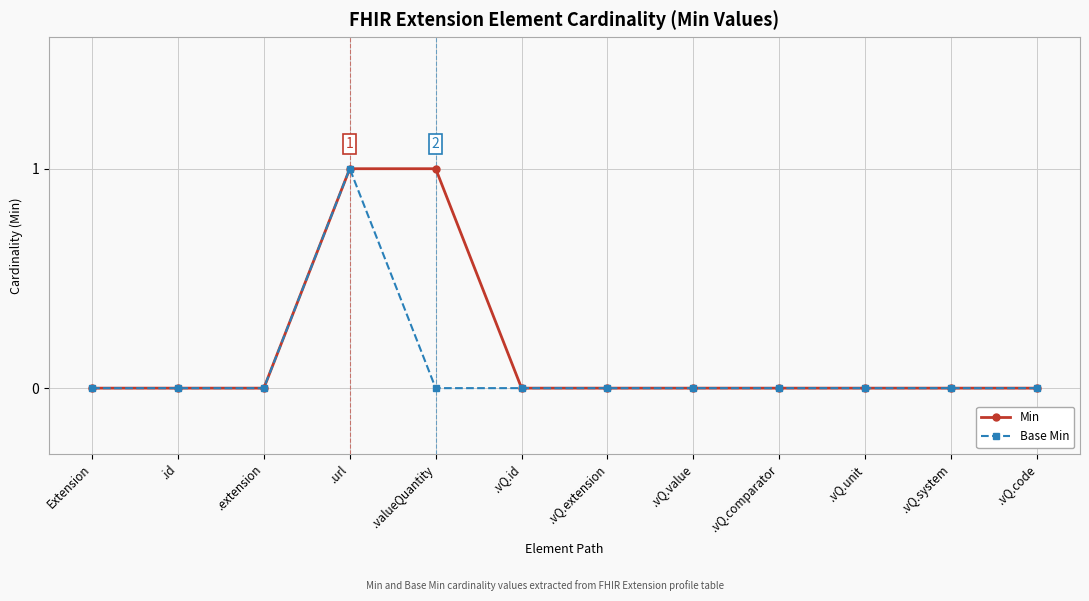

List the series in order of their overall mean, highest first.

Min, Base Min